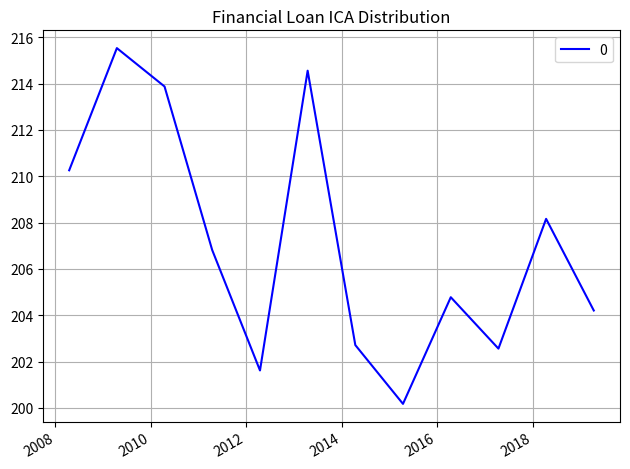

What is the difference between the maximum and minimum values?

15.4